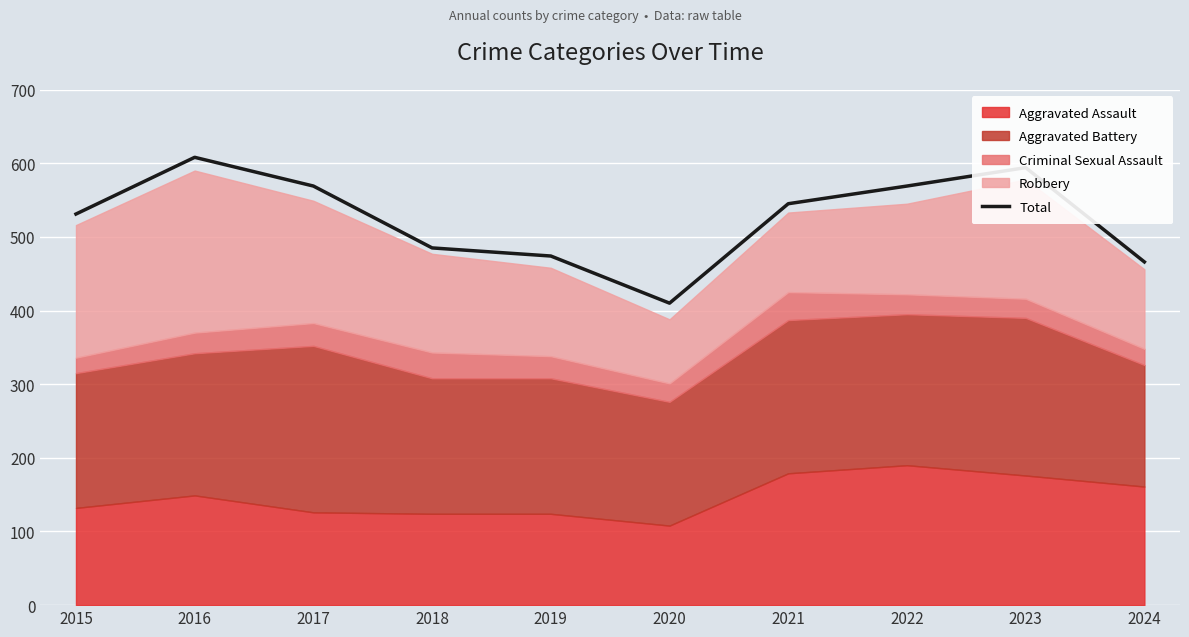

Reading left to right, transcribe all the data shown in this chart.

2015=531	2016=608	2017=569	2018=485	2019=474	2020=410	2021=545	2022=569	2023=594	2024=466